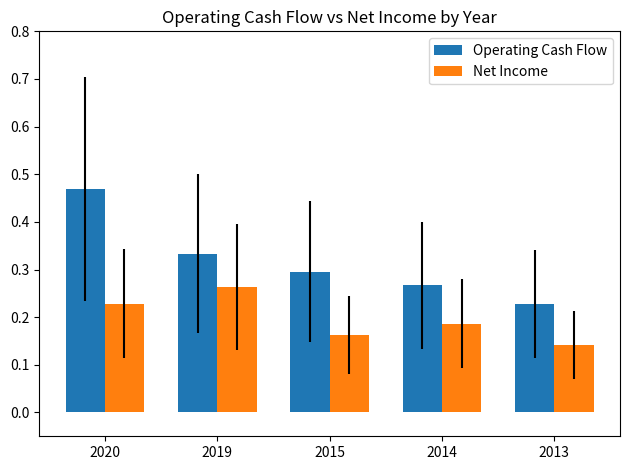

Is it true that Net Income equals 0.0 at 2013?

False